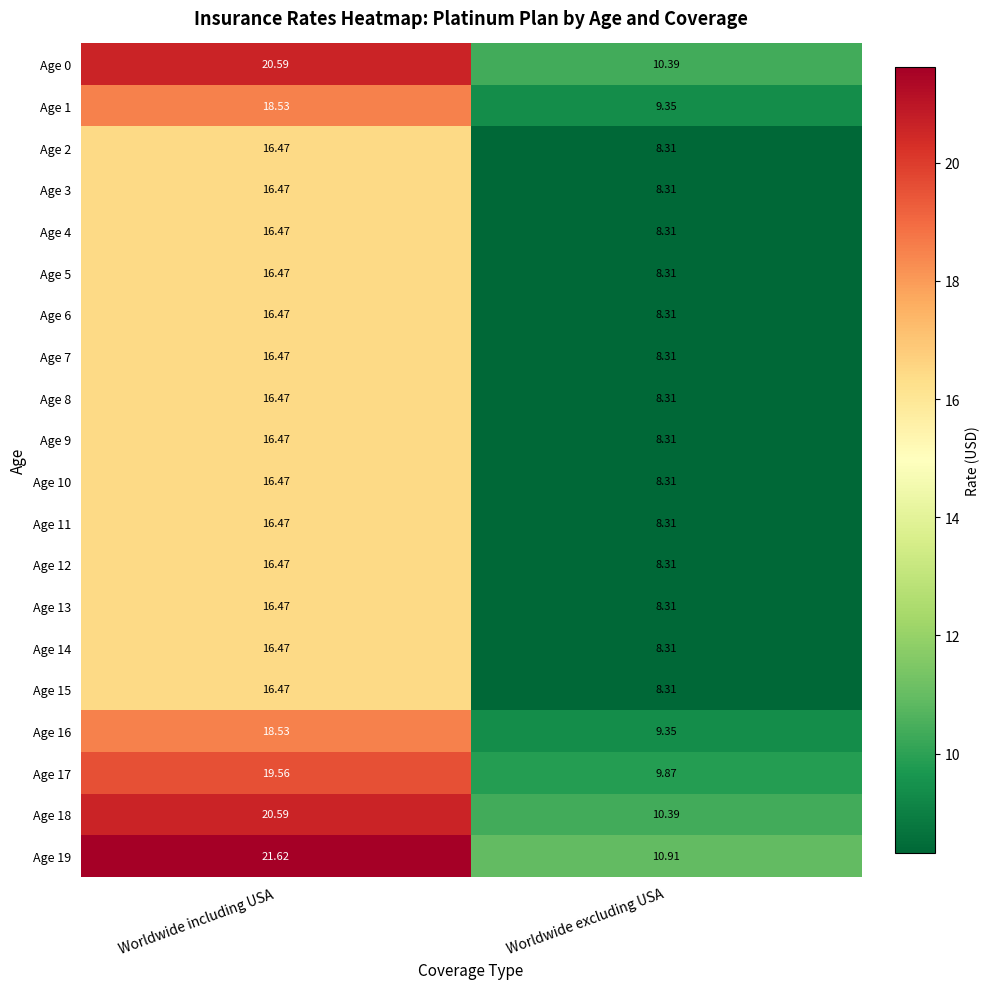

Rank the categories by Age 17 value from highest to lowest.

Worldwide including USA, Worldwide excluding USA